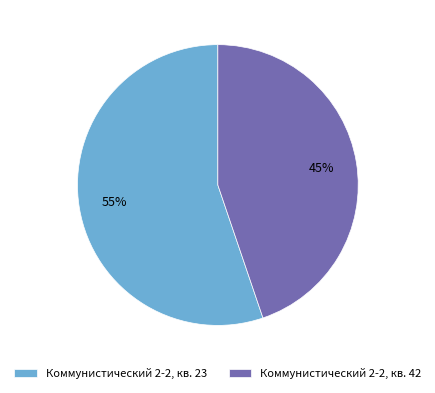

Does any single category account for the majority?

Yes